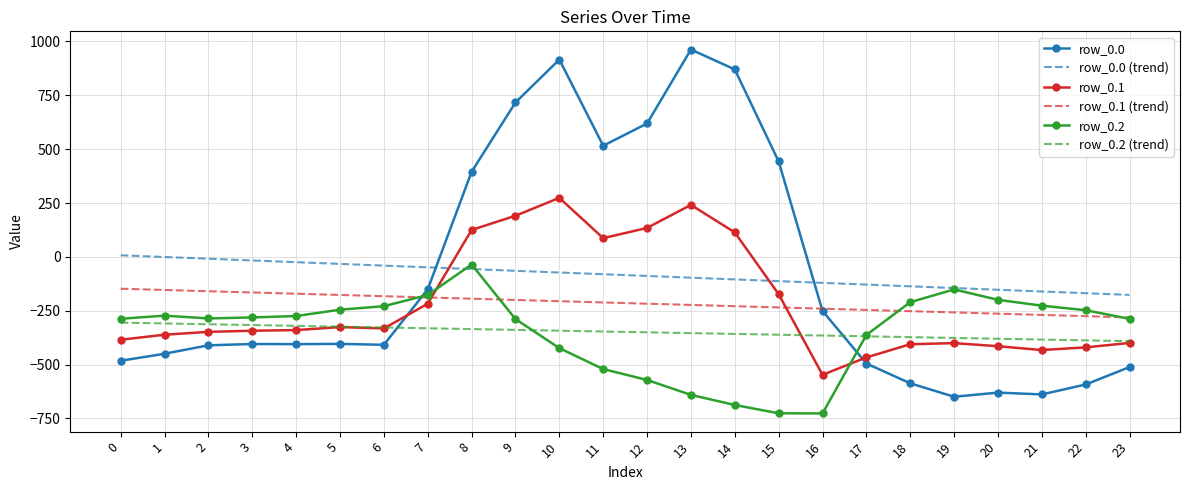

The value of row_0.1 at 16 is -832.8. True or false?

False